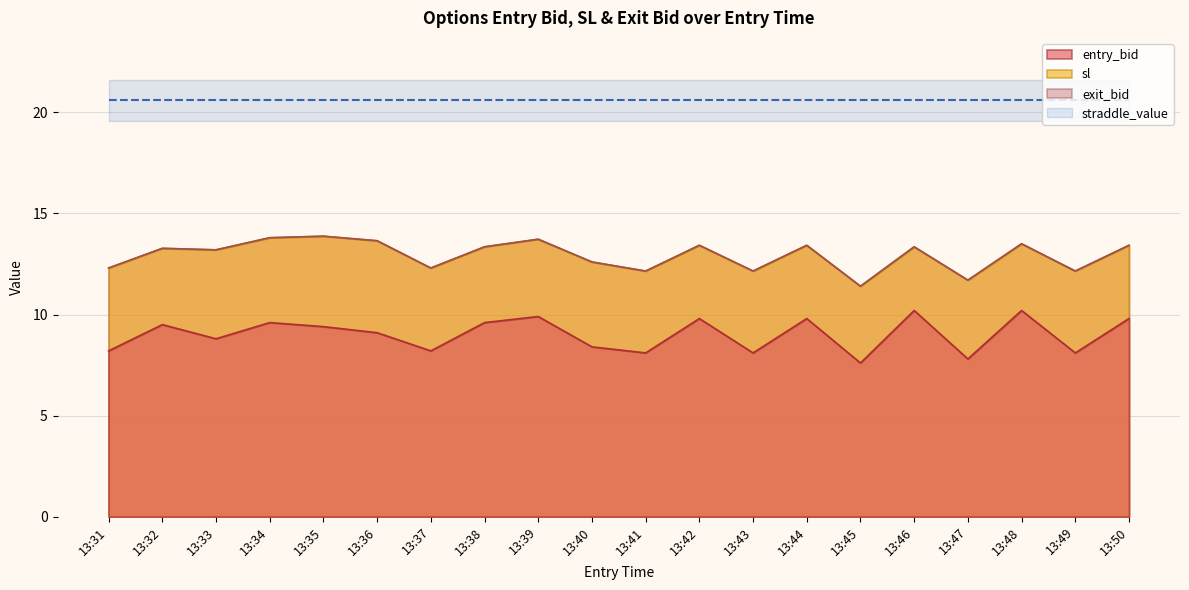

Which series has the largest total across all categories?

sl